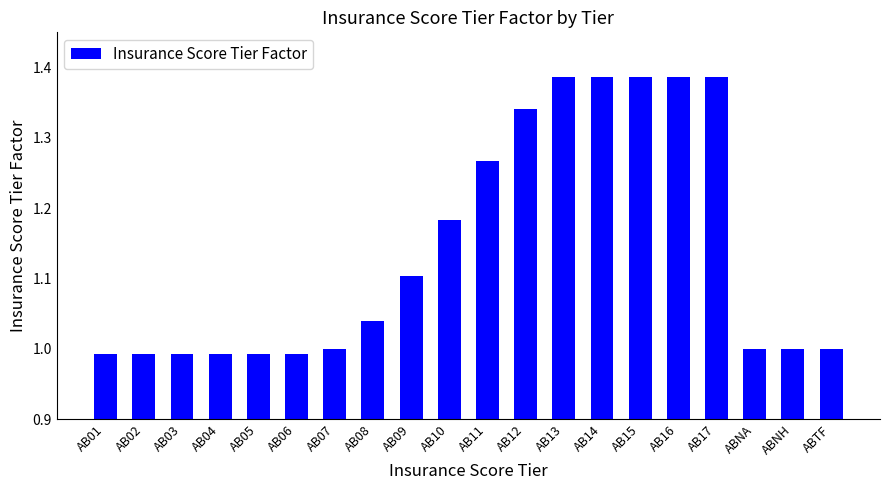

What is the label of the 17th bar from the right?

AB04